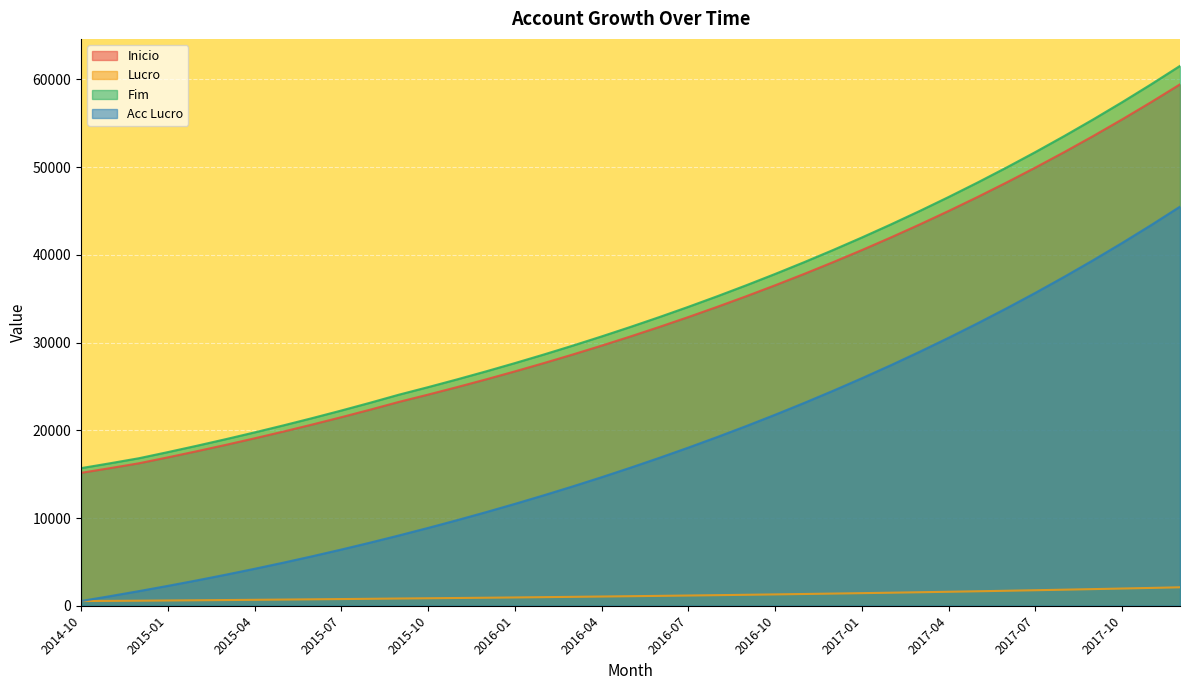

What are all the series names shown in the legend?

Inicio, Lucro, Fim, Acc Lucro